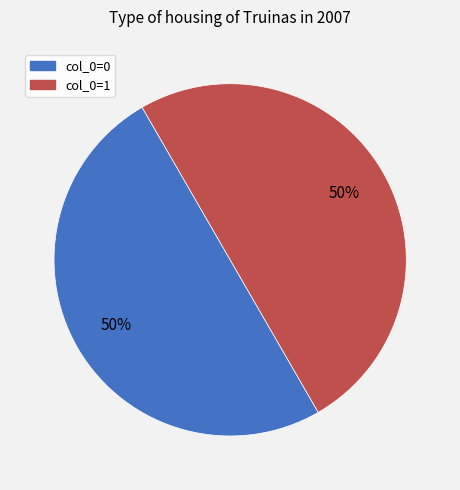

To the nearest percent, what is the average slice percentage?

50%